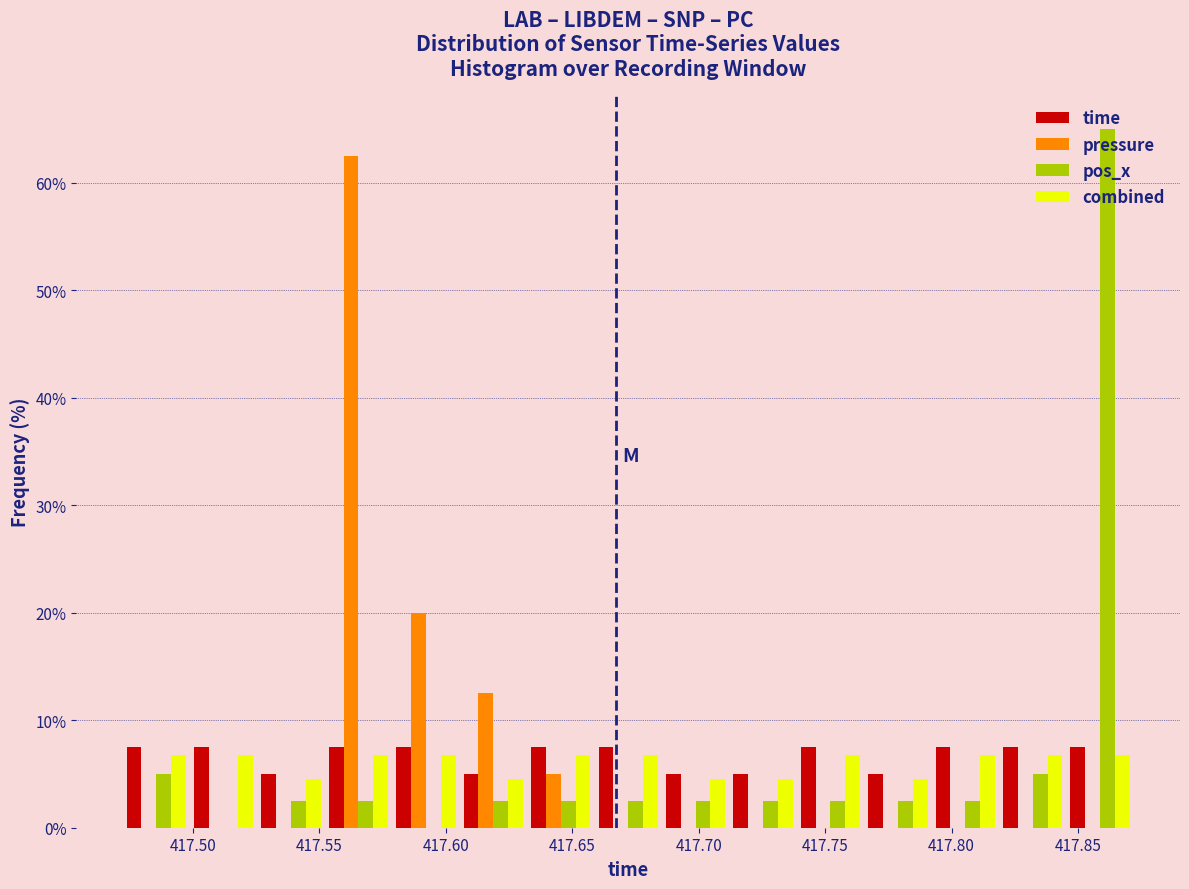

Reading left to right, list every range on the x-axis with the height of the bar of each series over it. Neither the bar edges nor the heights are printed on the chart, so give them approximately, as read against the axes.

417.470 to 417.500: time=8	pressure=0	pos_x=5	combined=7
417.500 to 417.525: time=8	pressure=0	pos_x=0	combined=7
417.525 to 417.550: time=5	pressure=0	pos_x=3	combined=5
417.550 to 417.580: time=8	pressure=63	pos_x=3	combined=7
417.580 to 417.605: time=8	pressure=20	pos_x=0	combined=7
417.605 to 417.630: time=5	pressure=13	pos_x=3	combined=5
417.630 to 417.660: time=8	pressure=5	pos_x=3	combined=7
417.660 to 417.685: time=8	pressure=0	pos_x=3	combined=7
417.685 to 417.710: time=5	pressure=0	pos_x=3	combined=5
417.710 to 417.740: time=5	pressure=0	pos_x=3	combined=5
417.740 to 417.765: time=8	pressure=0	pos_x=3	combined=7
417.765 to 417.790: time=5	pressure=0	pos_x=3	combined=5
417.790 to 417.820: time=8	pressure=0	pos_x=3	combined=7
417.820 to 417.845: time=8	pressure=0	pos_x=5	combined=7
417.845 to 417.870: time=8	pressure=0	pos_x=65	combined=7